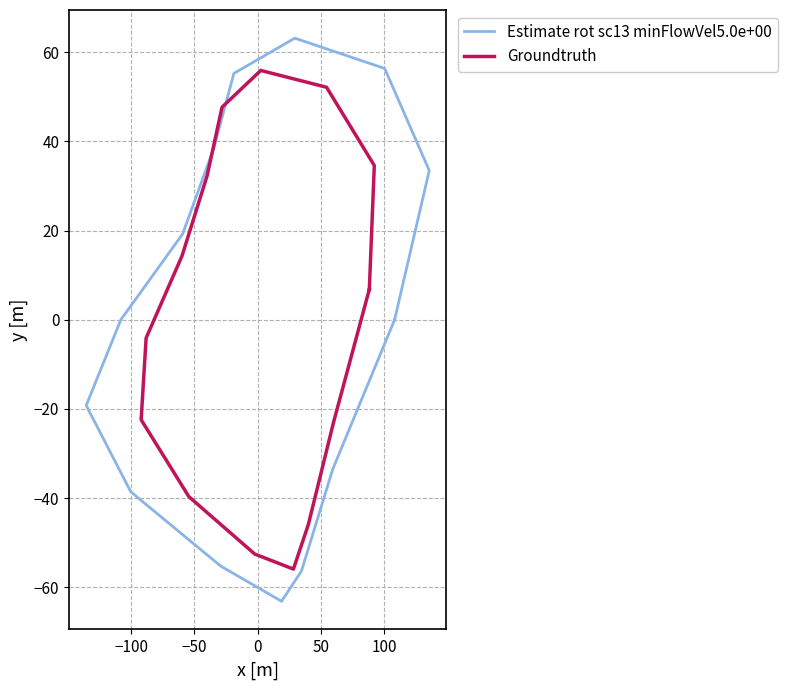

What is the difference between the maximum and second lowest values in the Groundtruth series?

108.5